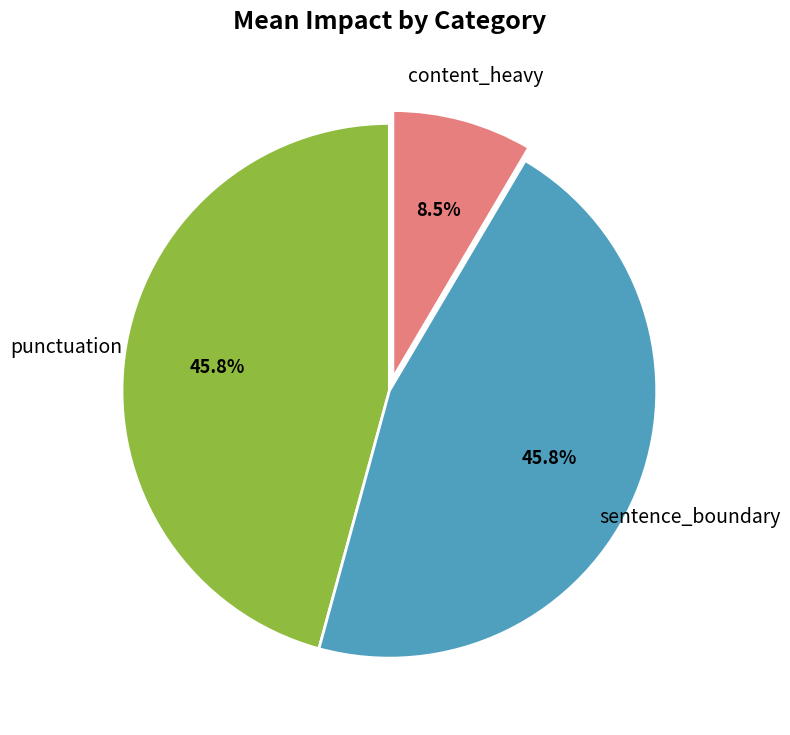

Is there any slice that represents more than half of the pie?

No